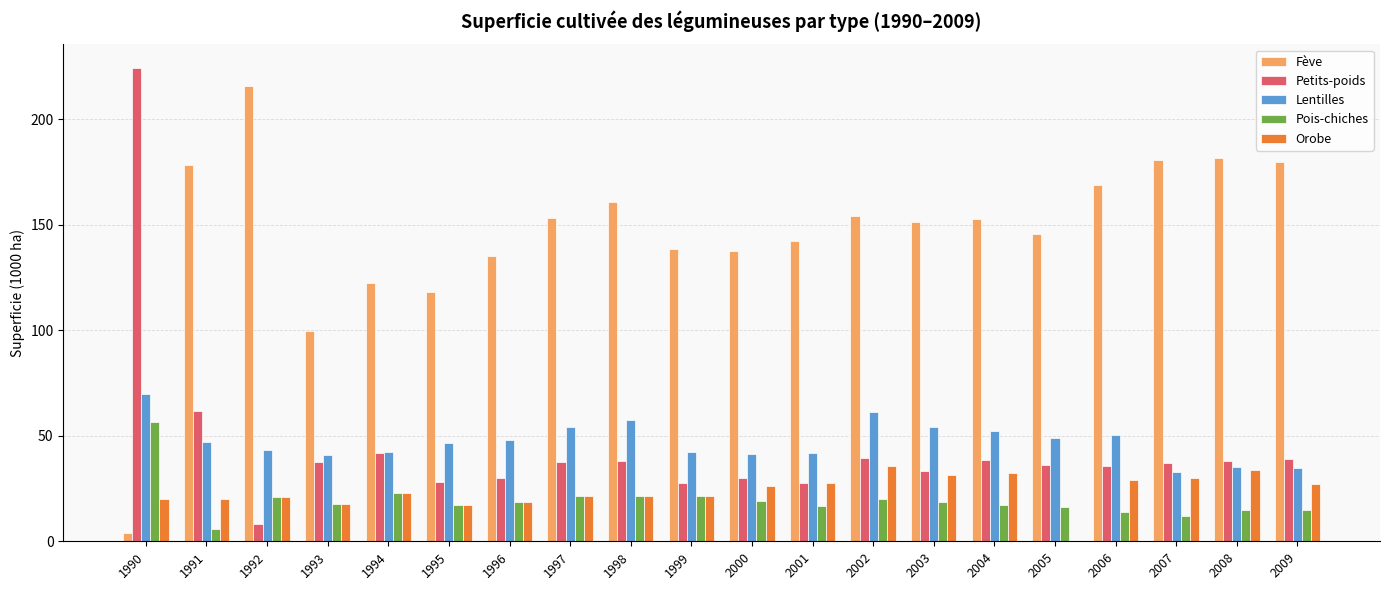

What is the total value across all series at 2006?

298.2